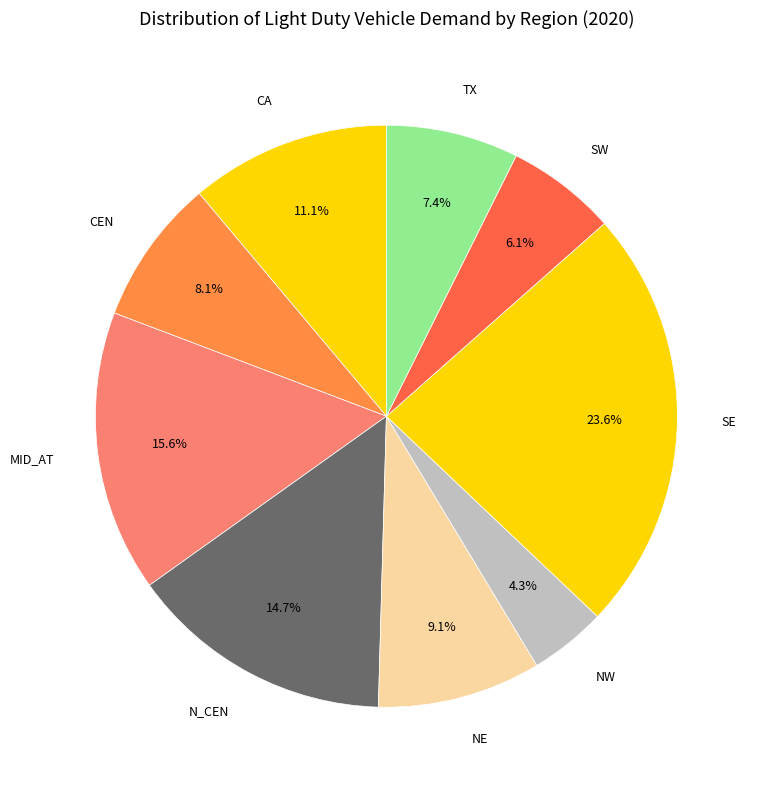

The CA slice represents 11% of the pie. True or false?

True